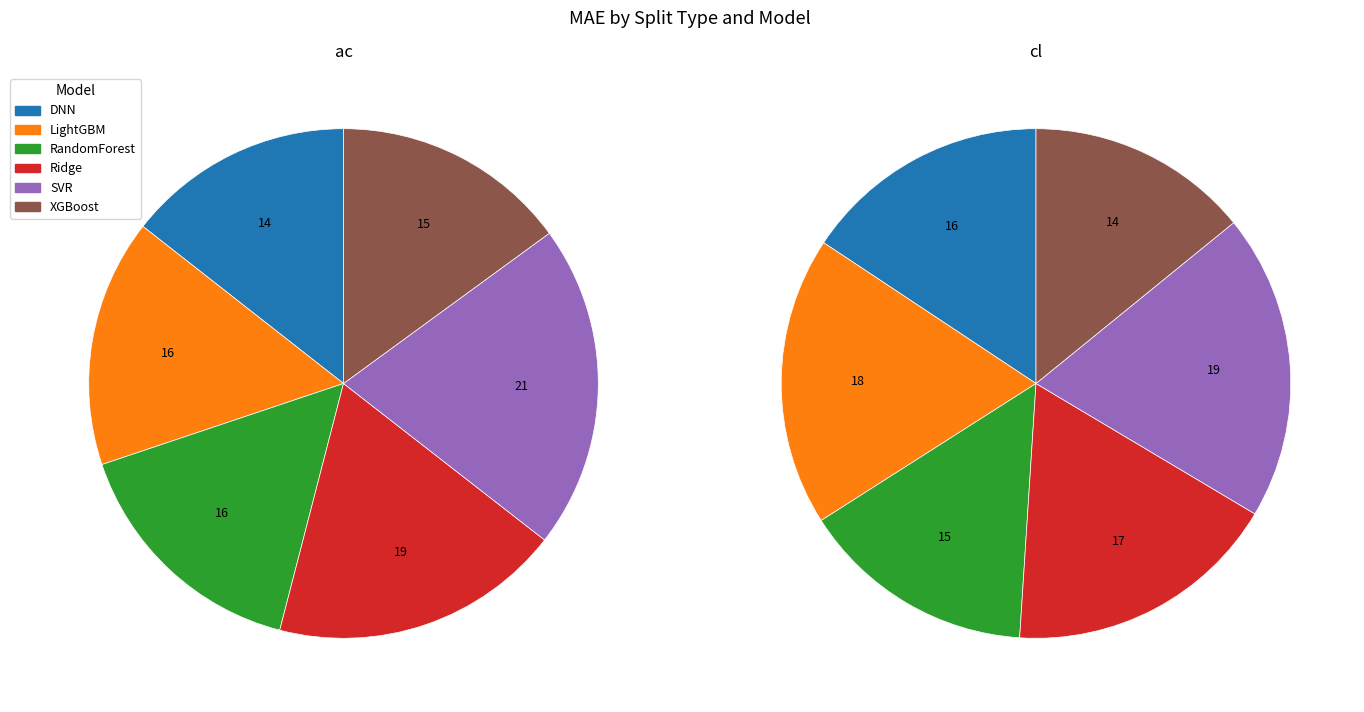

True or false: ac accounts for 42% of the total.

False